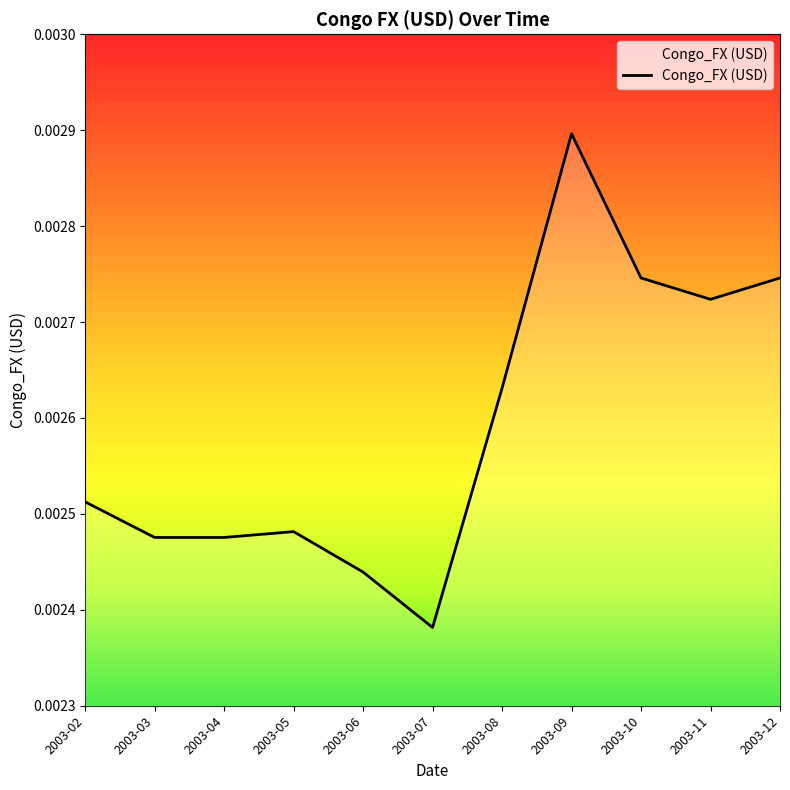

True or false: there are more than 2 points higher than both neighbors.

False